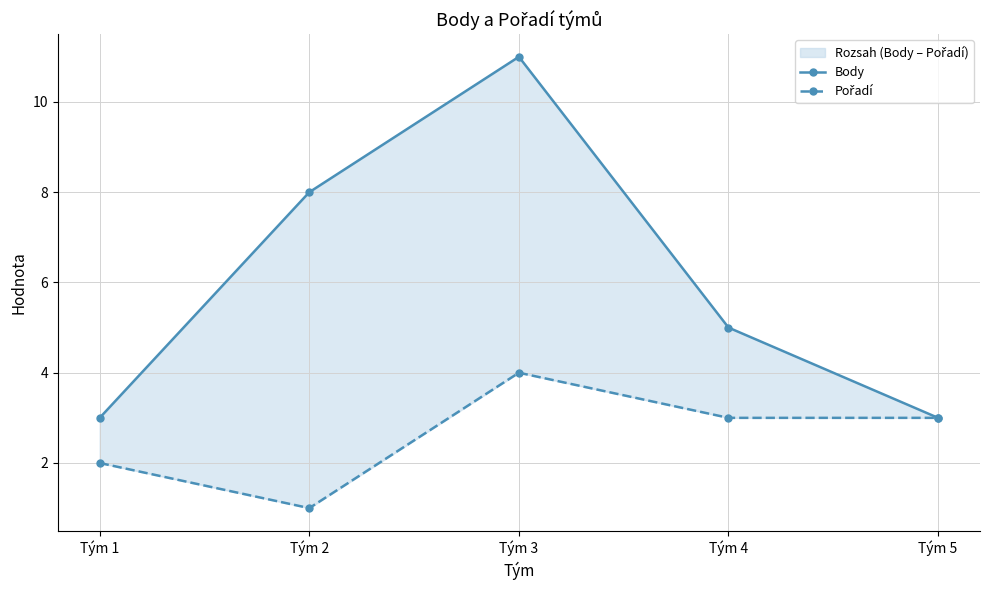

What is the difference between the second highest and second lowest values in the Body series?

5